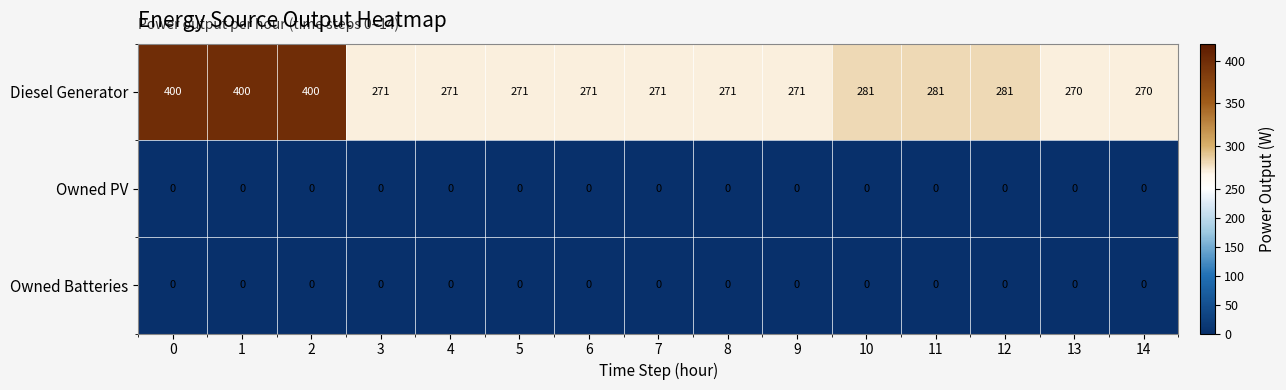

Is it true that Diesel Generator equals 281 at 11?

True